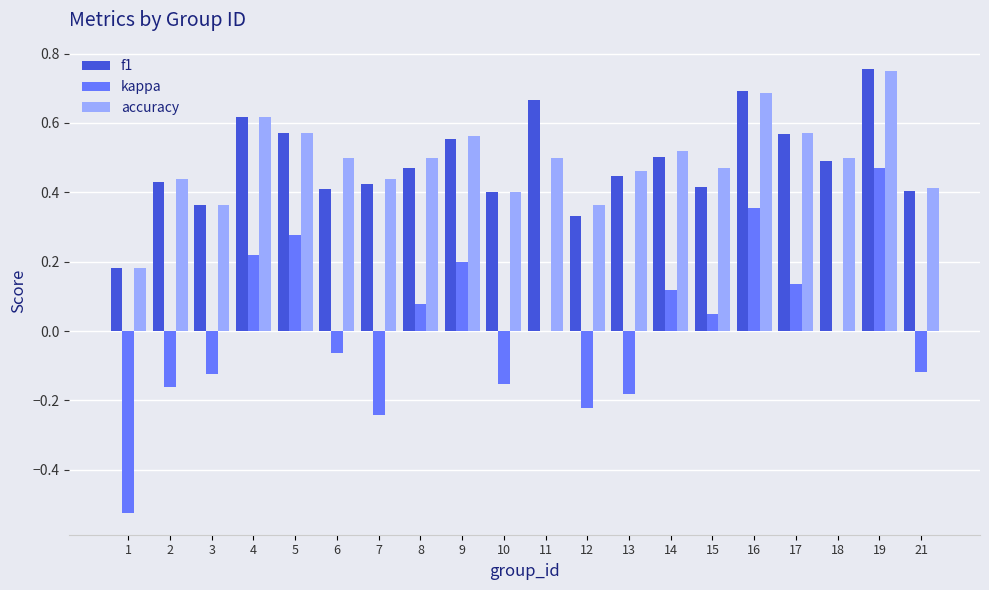

What are all the series names shown in the legend?

f1, kappa, accuracy